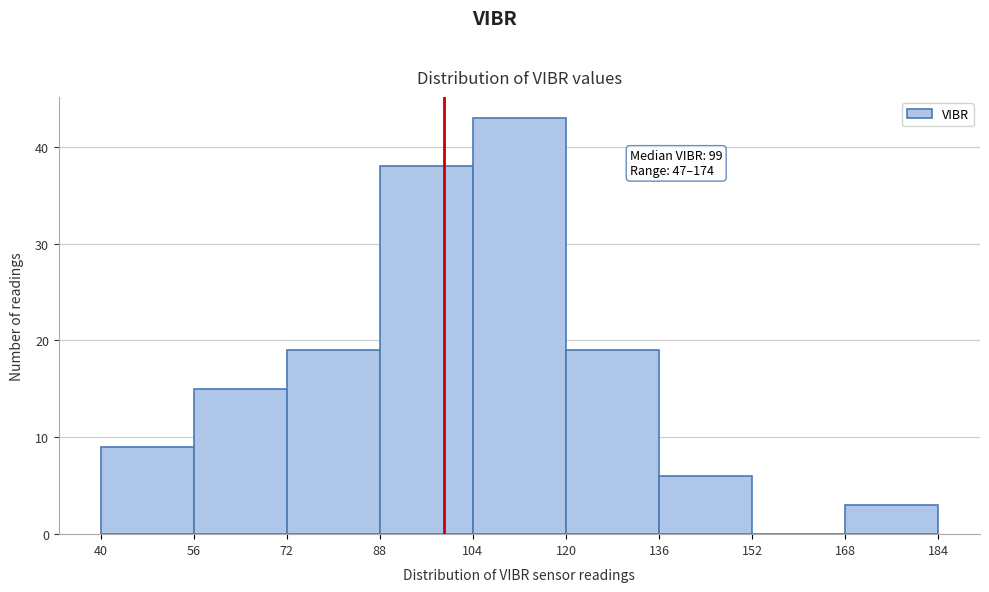

Which range on the x-axis has the tallest bar?

104 to 120